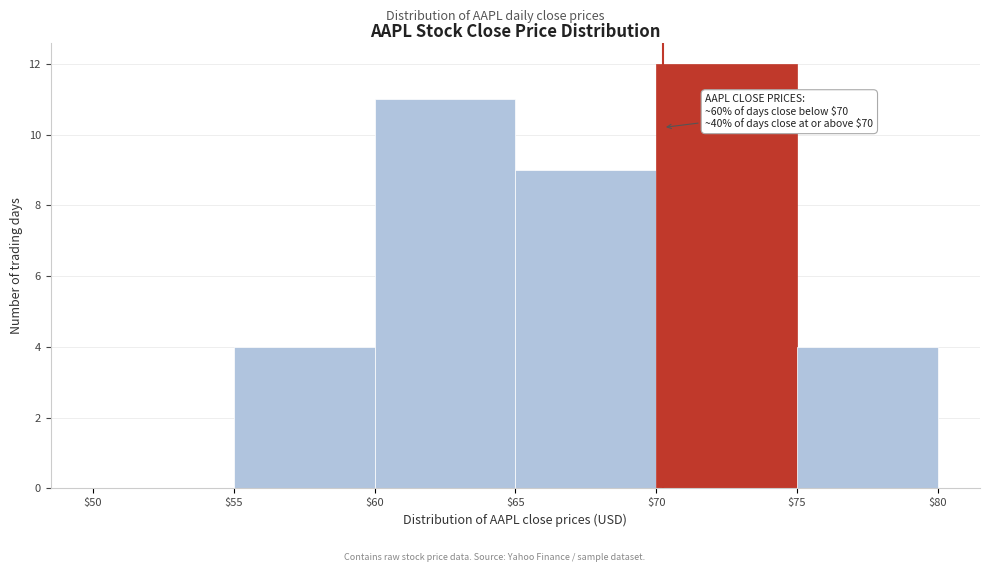

Which range on the x-axis has the tallest bar?

$70 to $75